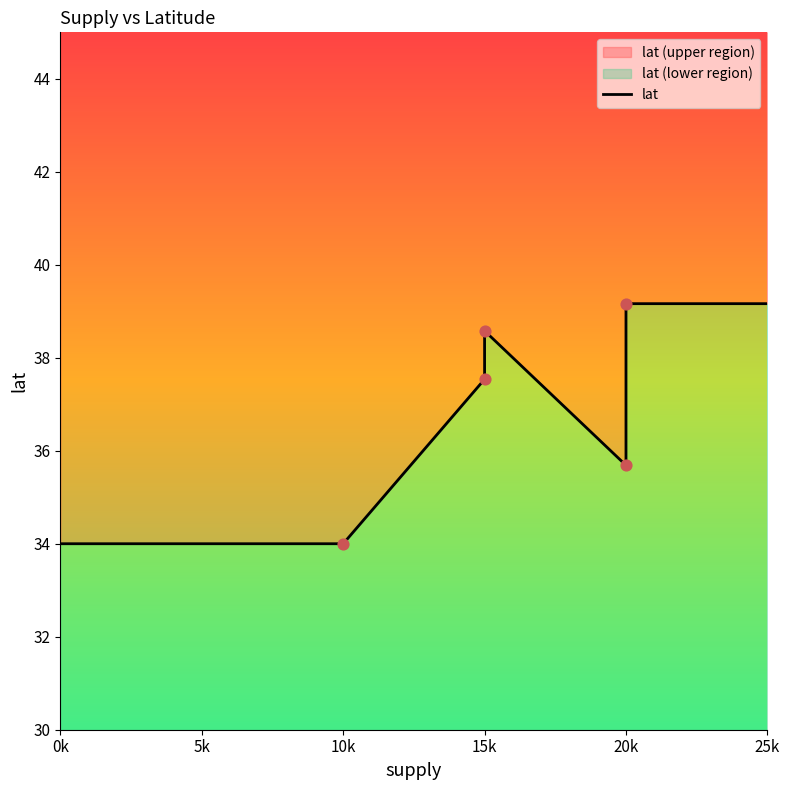

What is the change in value from 10k to 20k?

+1.7